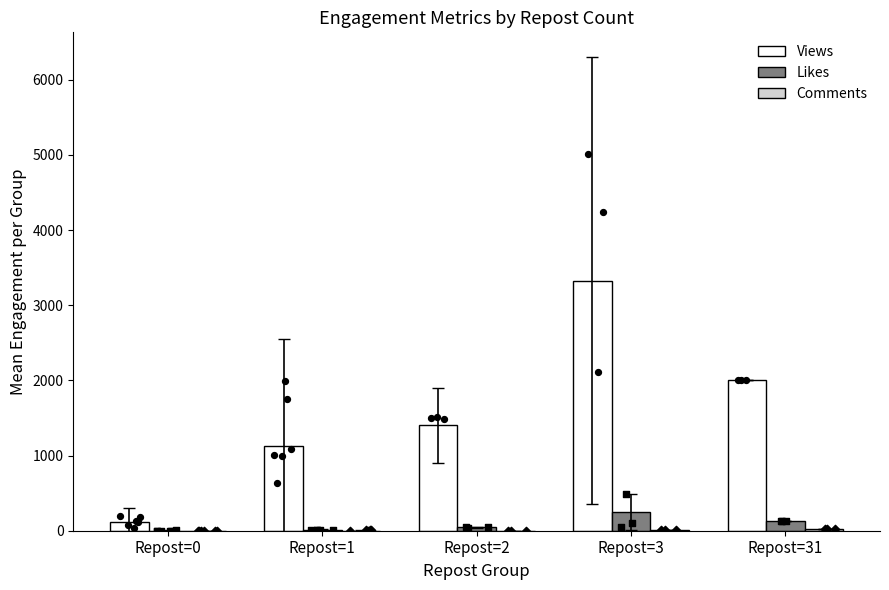

Is the value of Likes at Repost=3 greater than the value of Comments at Repost=1?

Yes